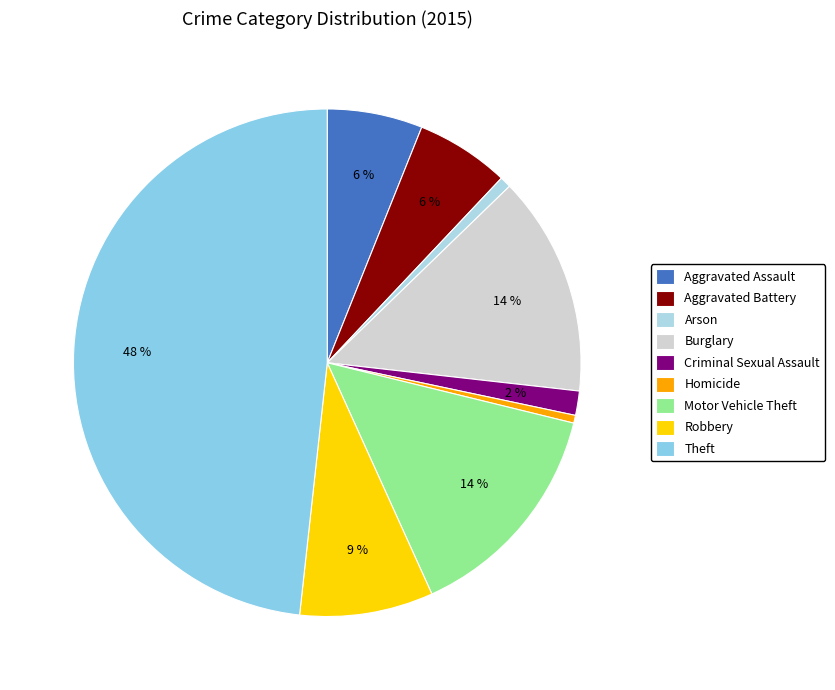

Which slice is the largest?

Theft